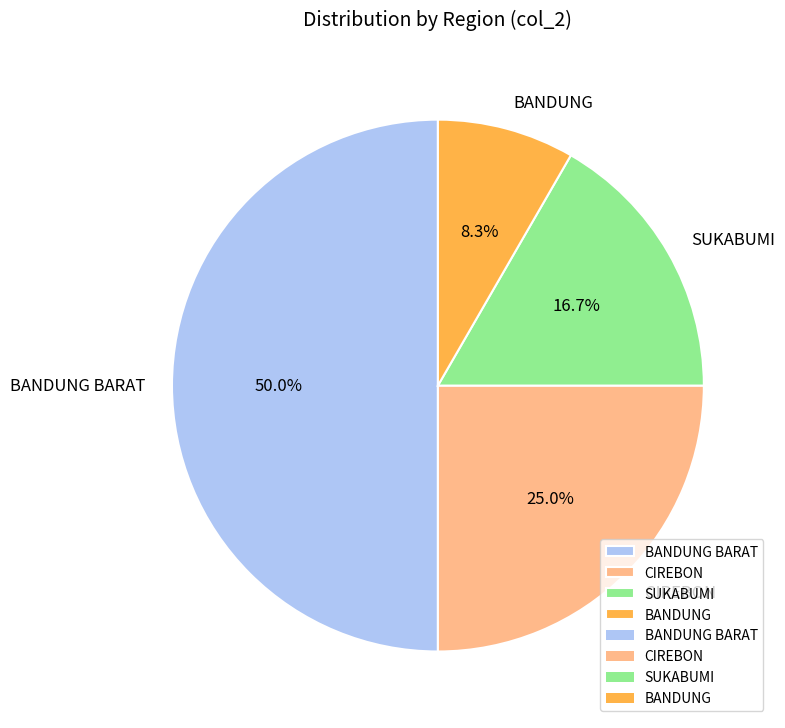

What is the ratio of the value at BANDUNG BARAT to the value at BANDUNG?

6.0